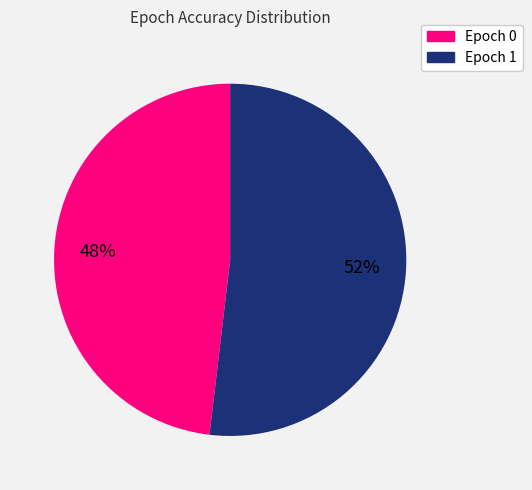

Between Epoch 1 and Epoch 0, which is larger?

Epoch 1